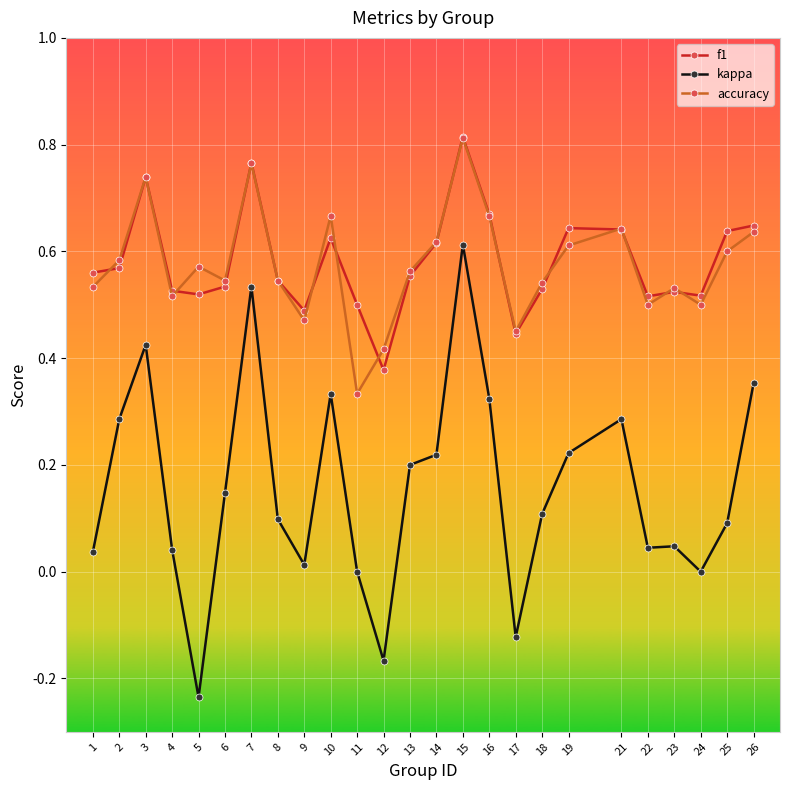

How many lines are shown in the chart?

3